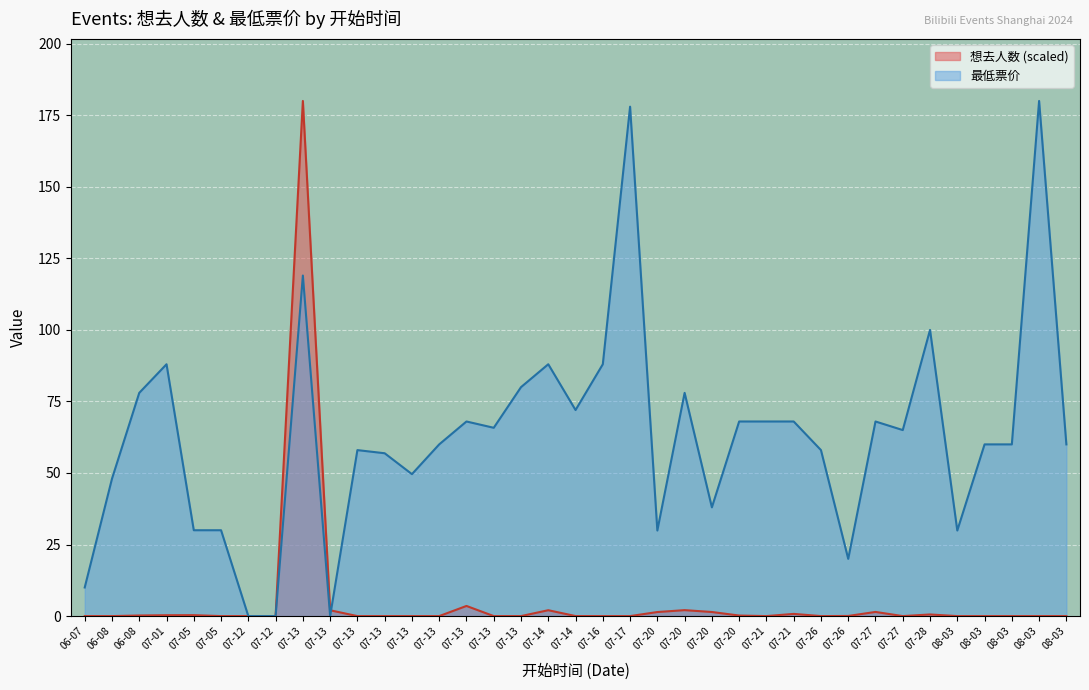

Rank the series by their average value, from lowest to highest.

想去人数 (scaled), 最低票价